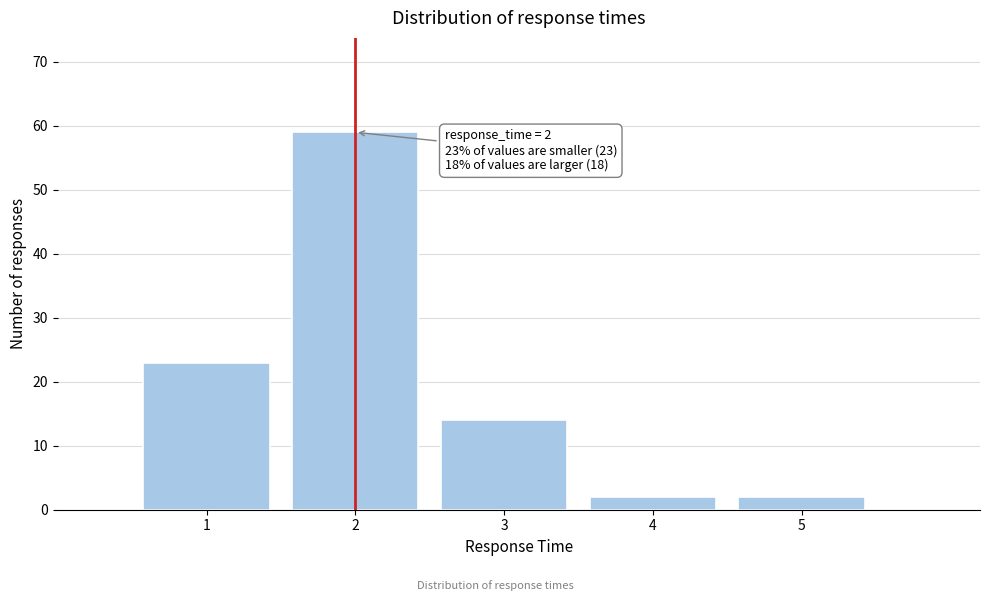

Over which range of the x-axis is the bar tallest?

1.5 to 2.5